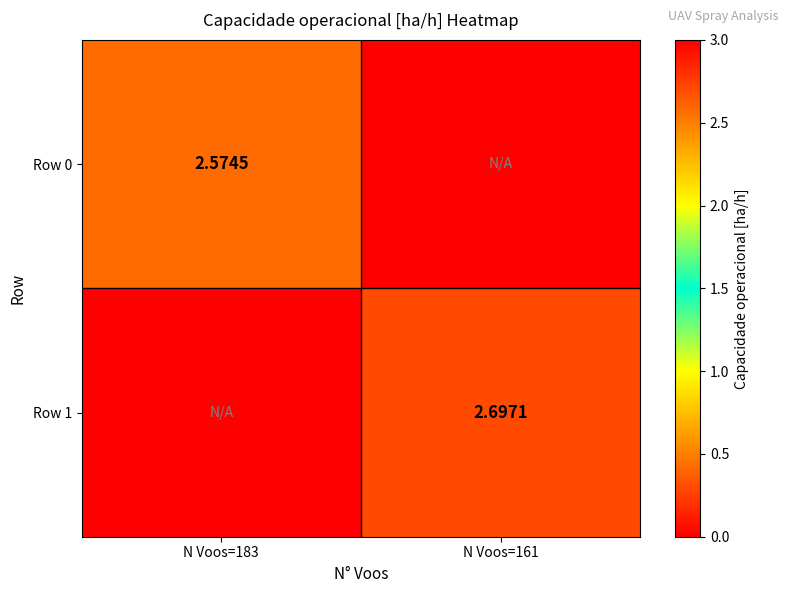

Where is Row 0 nearest to the value 1?

N Voos=161